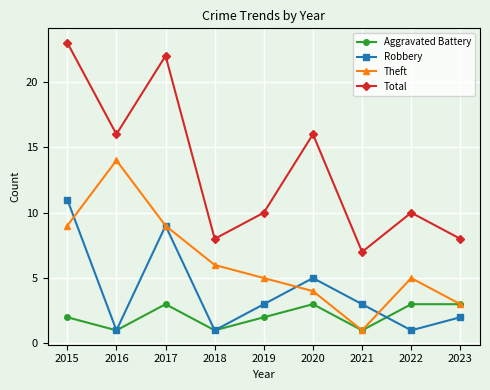

Reading left to right, extract all data points from this chart.

Aggravated Battery: 2015=2	2016=1	2017=3	2018=1	2019=2	2020=3	2021=1	2022=3	2023=3
Robbery: 2015=11	2016=1	2017=9	2018=1	2019=3	2020=5	2021=3	2022=1	2023=2
Theft: 2015=9	2016=14	2017=9	2018=6	2019=5	2020=4	2021=1	2022=5	2023=3
Total: 2015=23	2016=16	2017=22	2018=8	2019=10	2020=16	2021=7	2022=10	2023=8